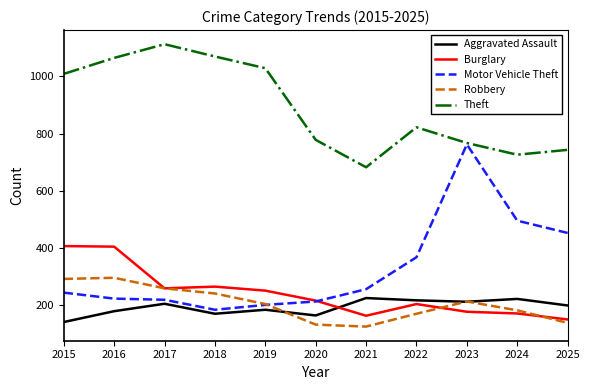

Which series has the widest spread of values?

Motor Vehicle Theft